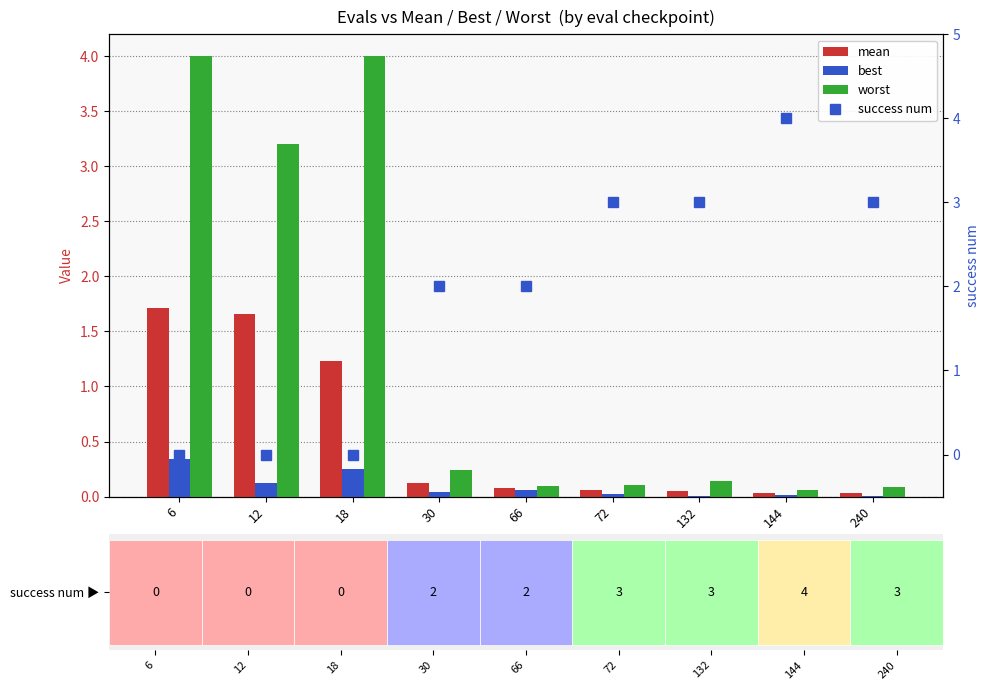

Where is mean nearest to the value 0?

240